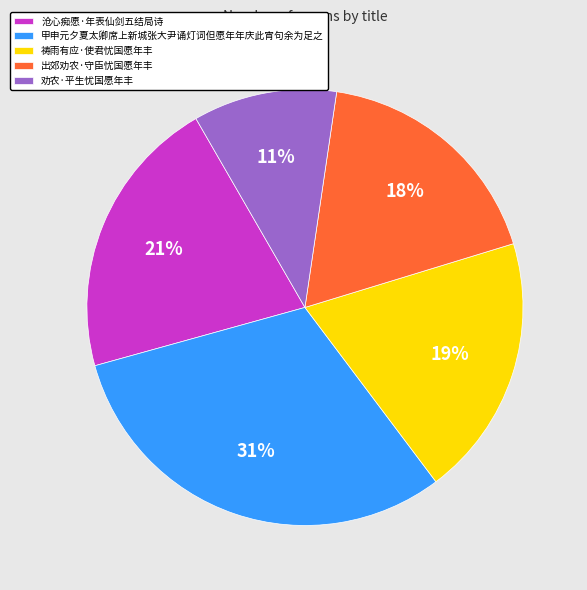

To the nearest percent, what is the average slice percentage?

20%